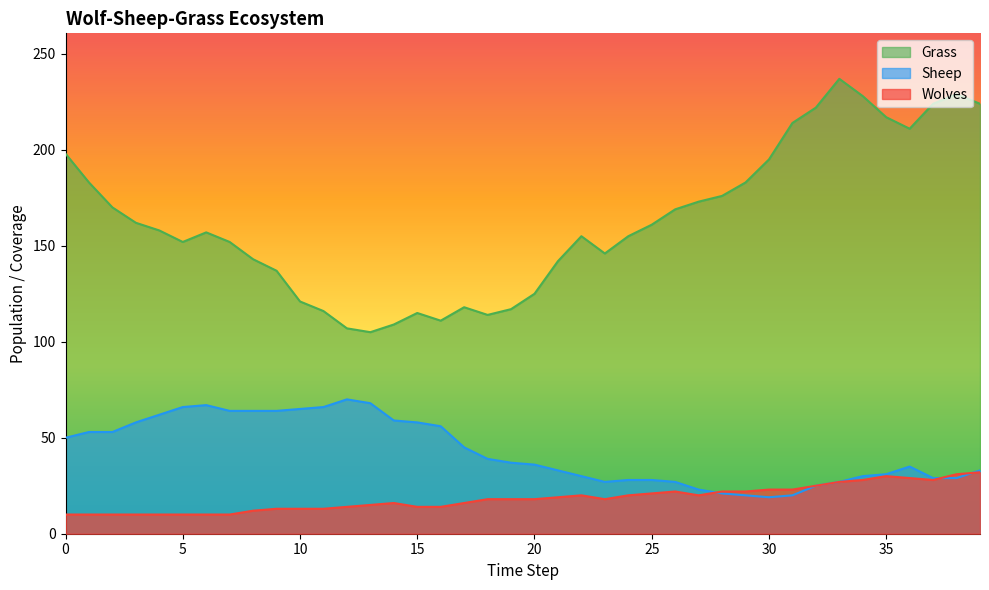

Count the number of categories in the chart.

40